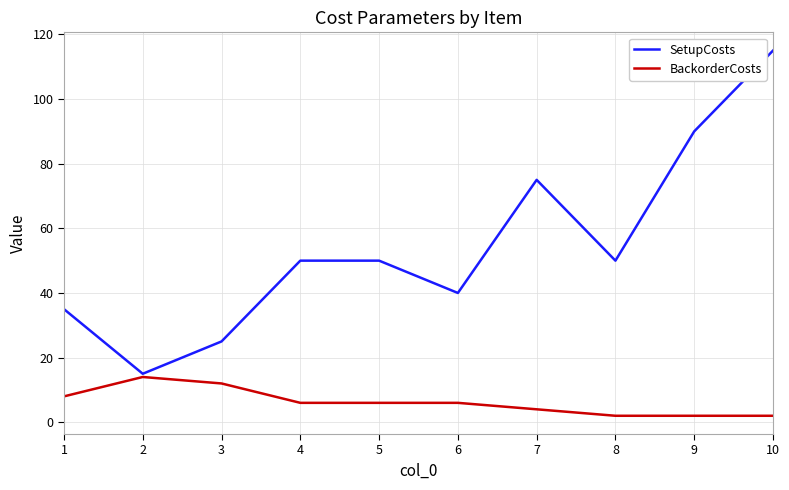

True or false: SetupCosts and BackorderCosts cross at least once.

False